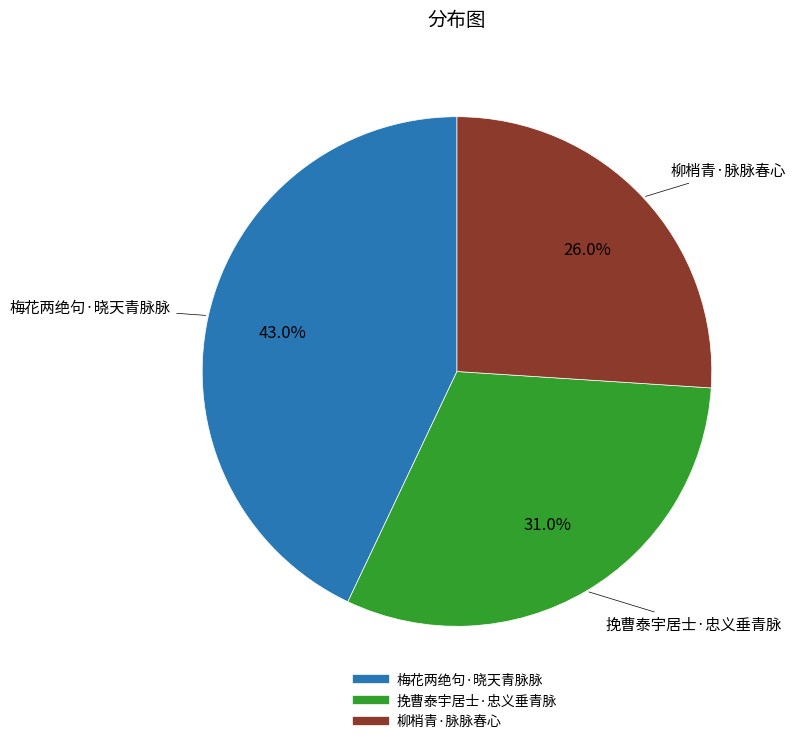

What portion of the pie excludes 柳梢青·脉脉春心?

74.0%